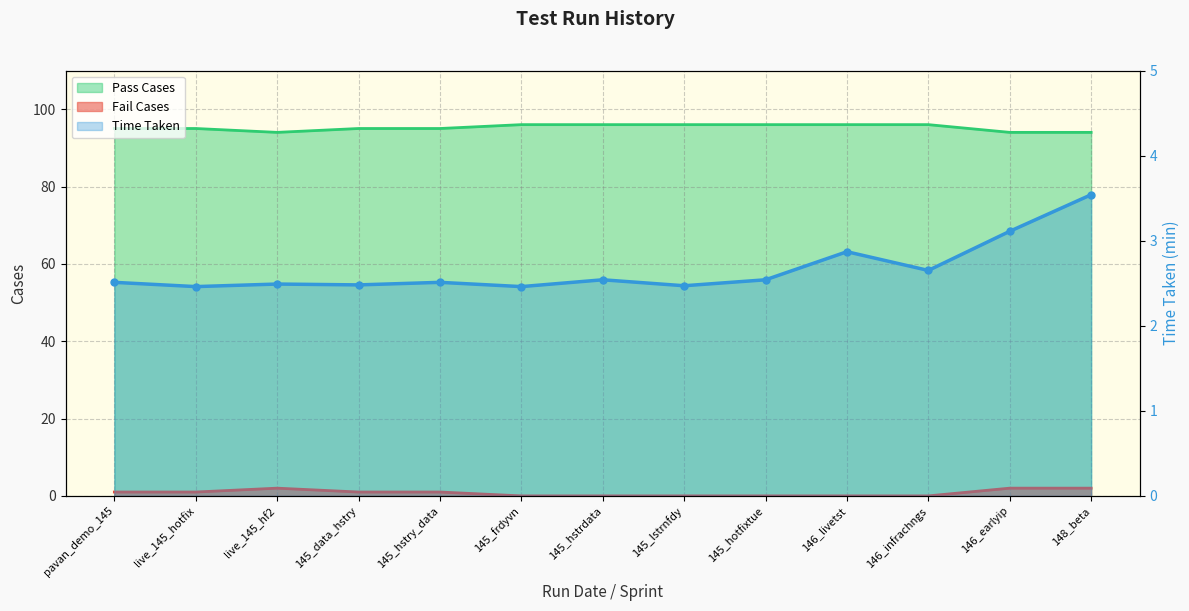

At how many categories does at least one series exceed 90?

13